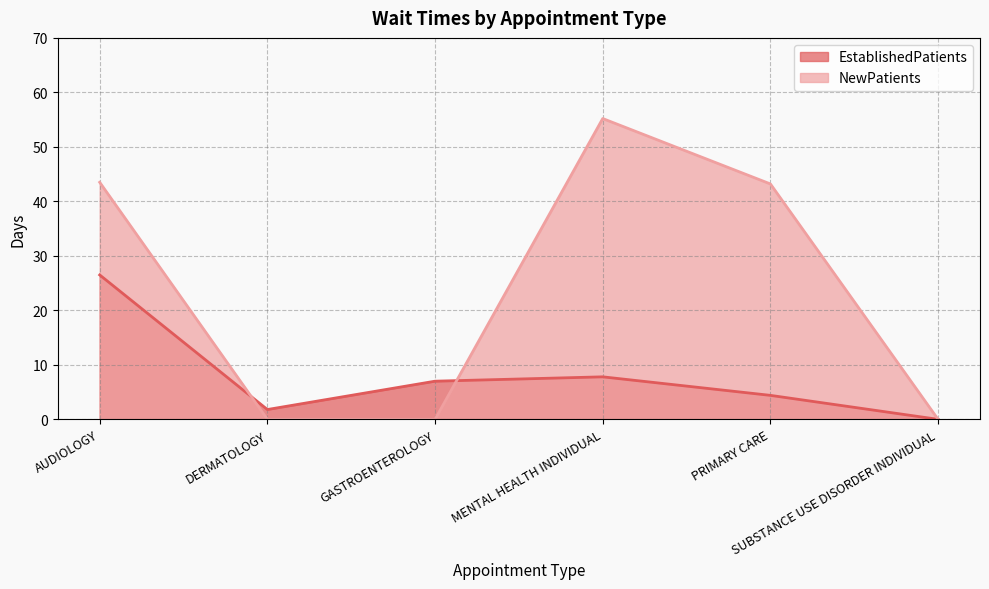

Which label corresponds to the largest value in the chart?

MENTAL HEALTH INDIVIDUAL